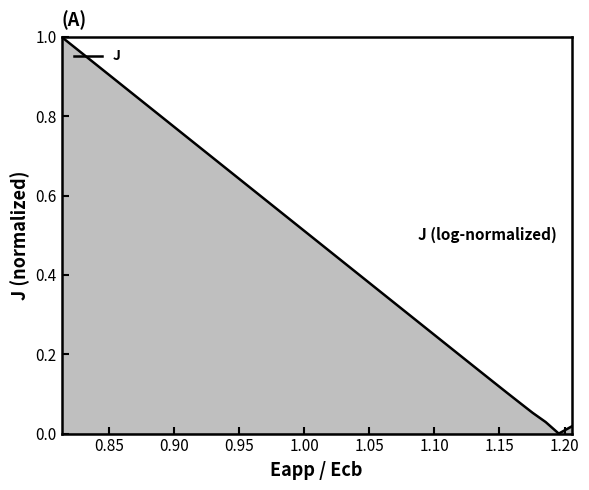

True or false: there are more than 1 points higher than both neighbors.

False